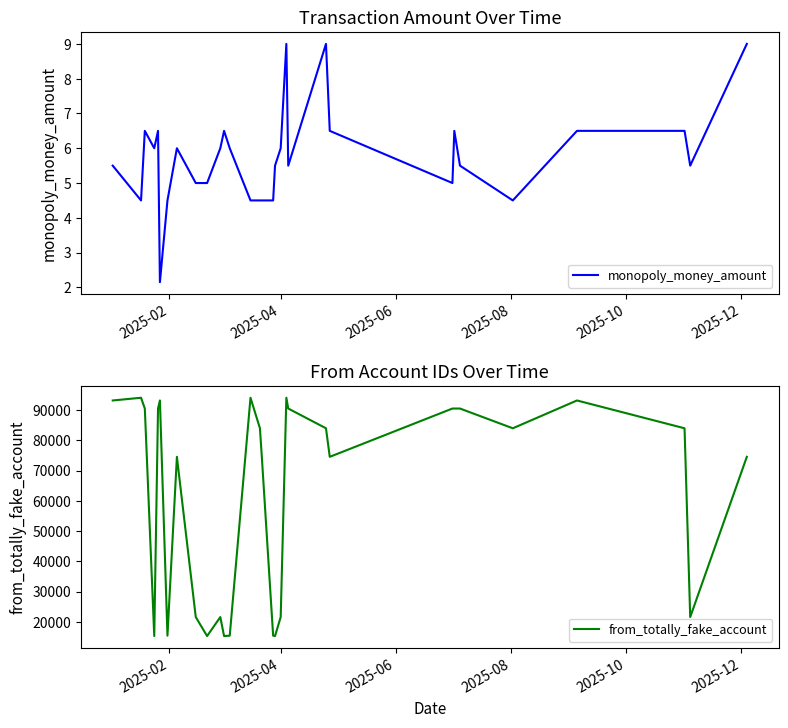

How many data points in monopoly_money_amount are less than 6?

17